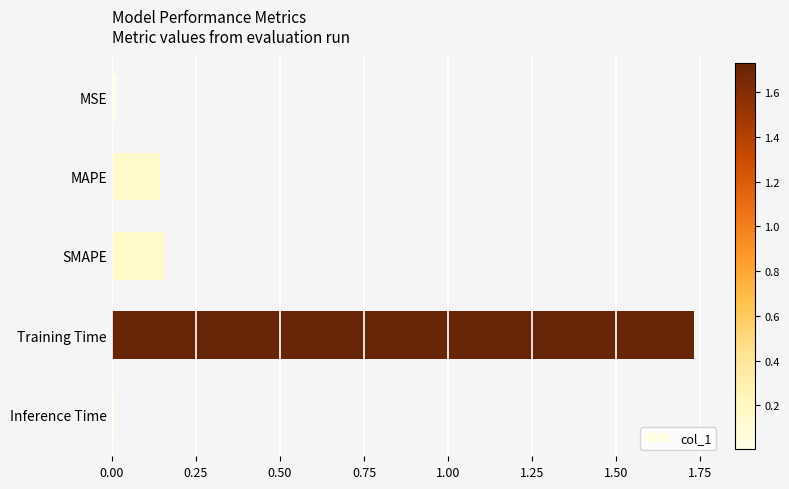

Is it true that the value at MSE is 0.0?

True